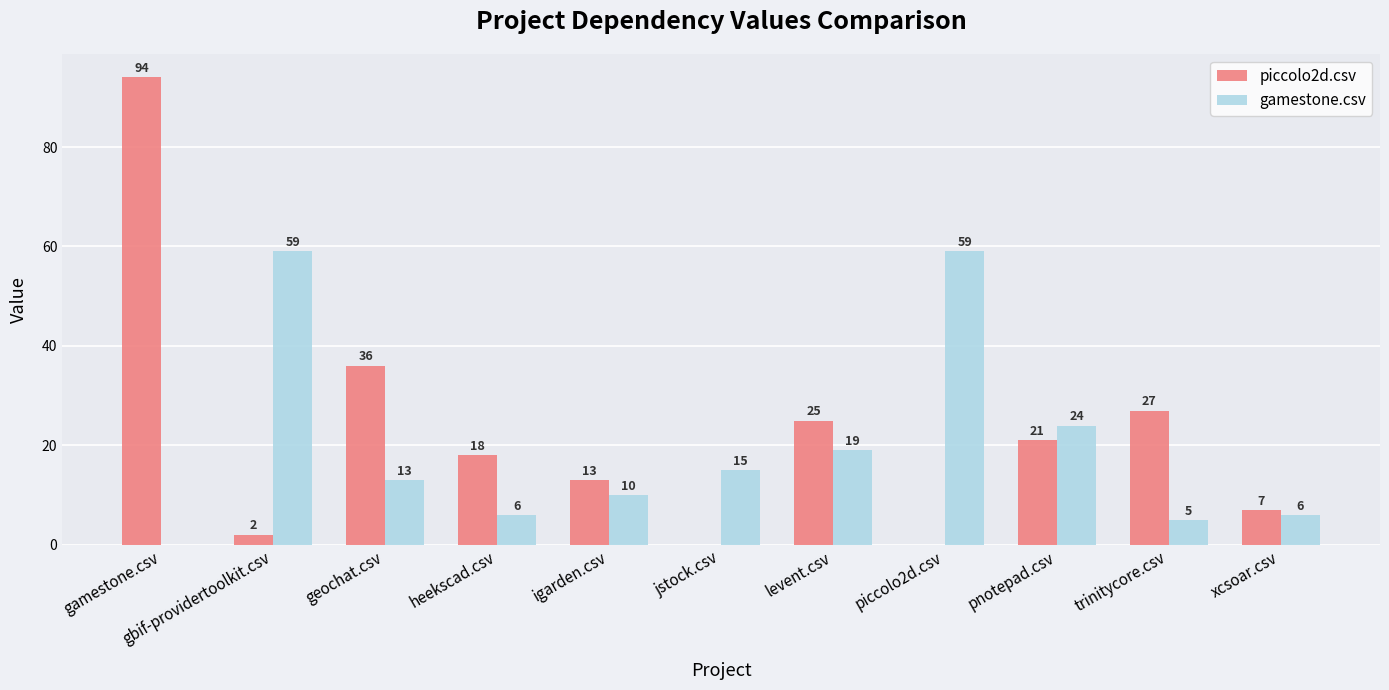

What is the sum of the piccolo2d.csv values at pnotepad.csv and jstock.csv?

21